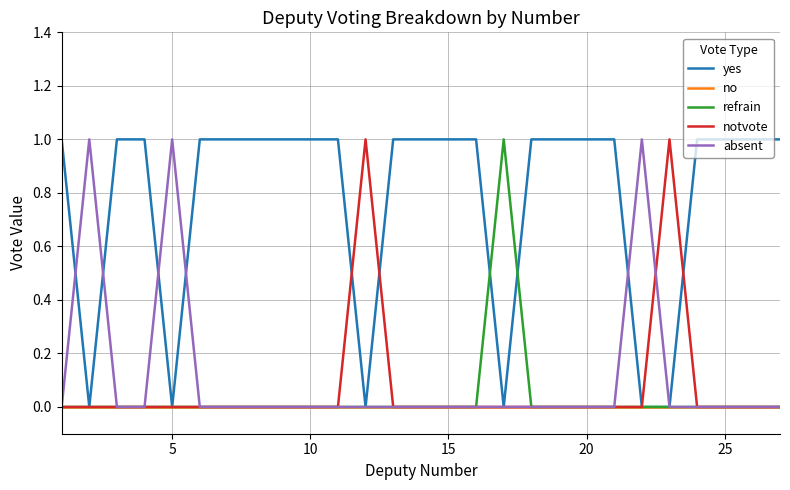

The absent series shows 0 at 10. True or false?

True